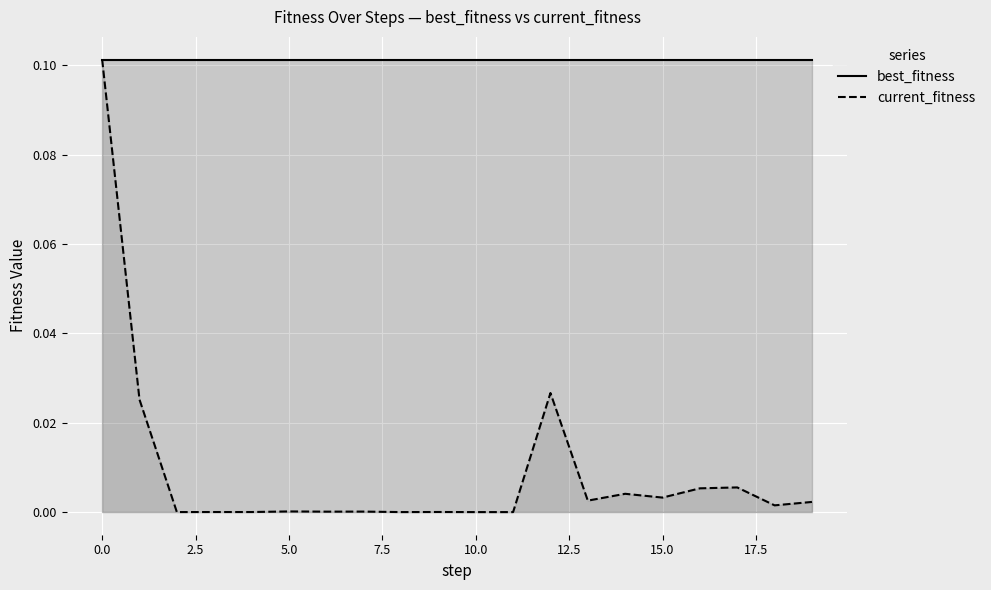

Which series has the widest spread of values?

current_fitness